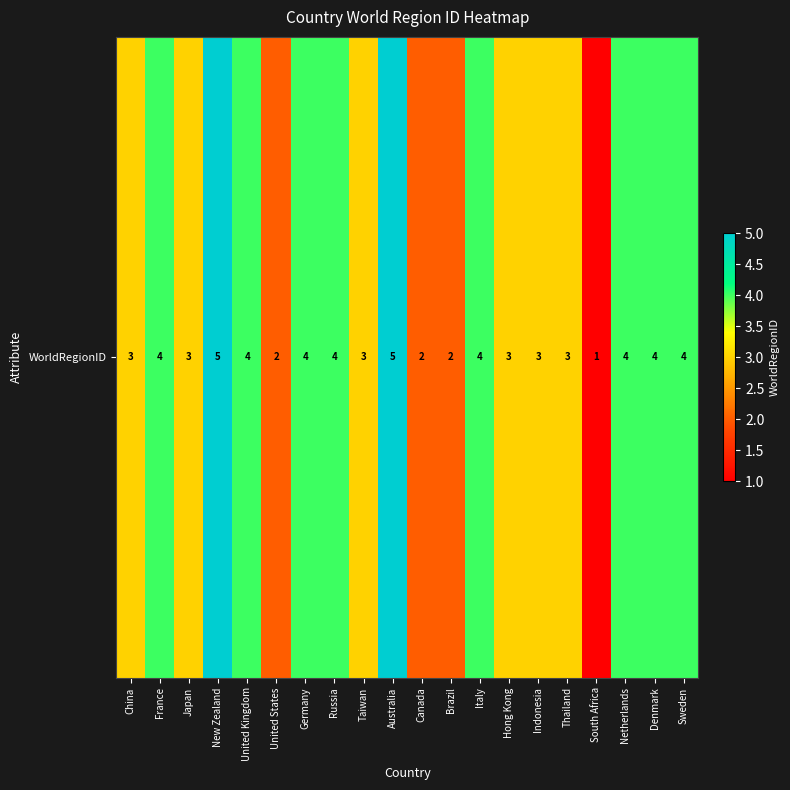

Reading left to right, what are all the values shown in this chart?

3	4	3	5	4	2	4	4	3	5	2	2	4	3	3	3	1	4	4	4